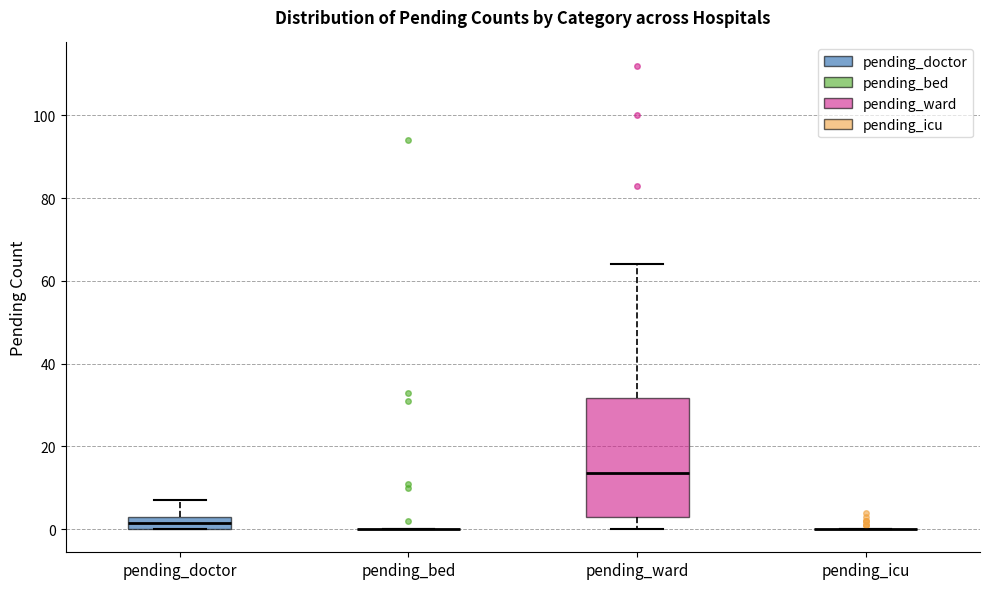

Reading left to right, read every box against the y-axis: the position of its median line, the range the box covers, and the ends of its whiskers. The values are not printed on the chart, so give them approximately, as read against the axis.

pending_doctor: median 2, box 0 to 4, whiskers 0 to 8
pending_bed: box collapsed to a line at 0, whiskers 0 to 0
pending_ward: median 14, box 4 to 32, whiskers 0 to 64
pending_icu: box collapsed to a line at 0, whiskers 0 to 0